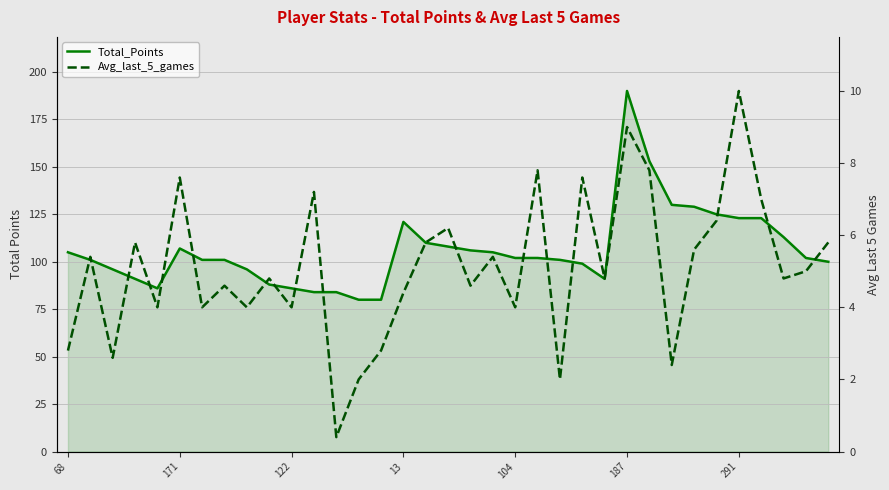

How many data points in Total_Points are above 102?

15